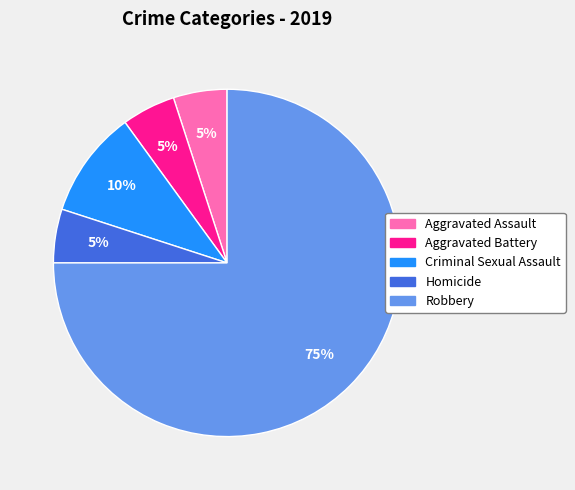

True or false: Criminal Sexual Assault accounts for 18% of the total.

False